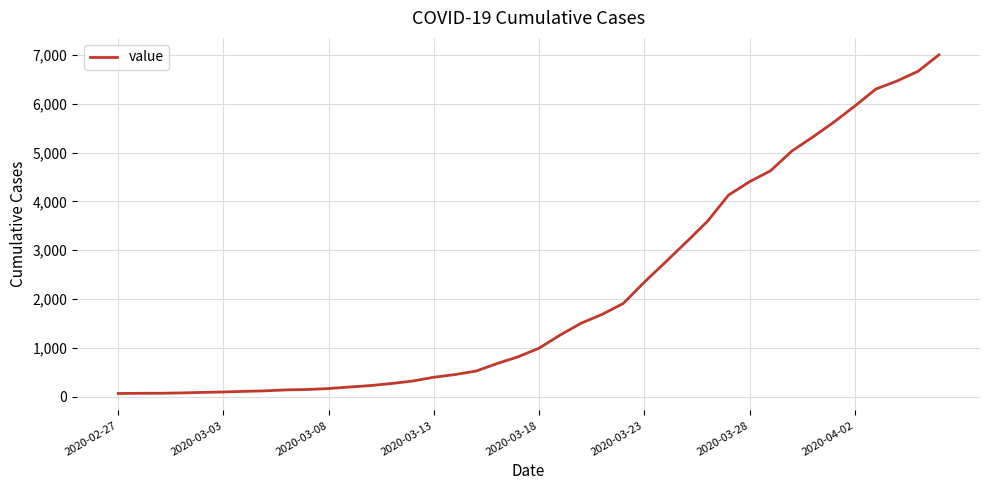

What is the difference between the maximum and minimum values?

6939